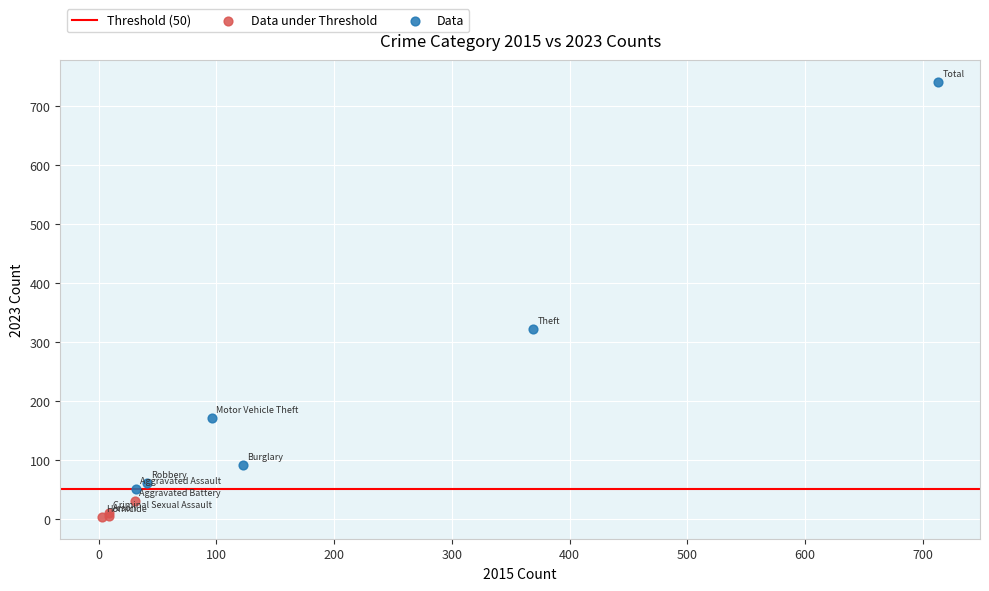

Which series reaches the minimum Y coordinate?

Data under Threshold